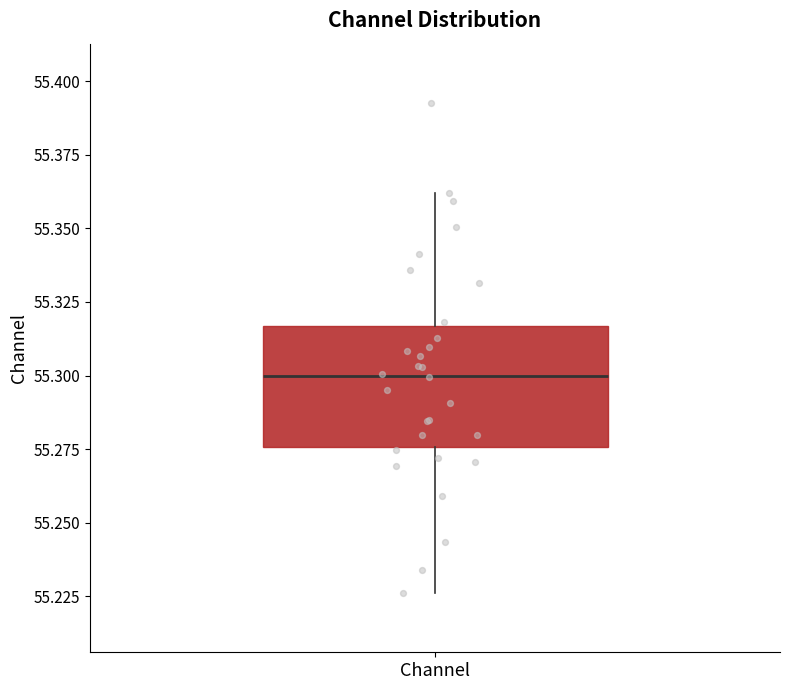

Transcribe this box plot: give where the median line is, the range the box spans, and where the two whiskers end, as read against the y-axis. The values are not printed on the chart, so give them approximately, as read against the axis.

median 55.300, box 55.275 to 55.315, whiskers 55.225 to 55.360